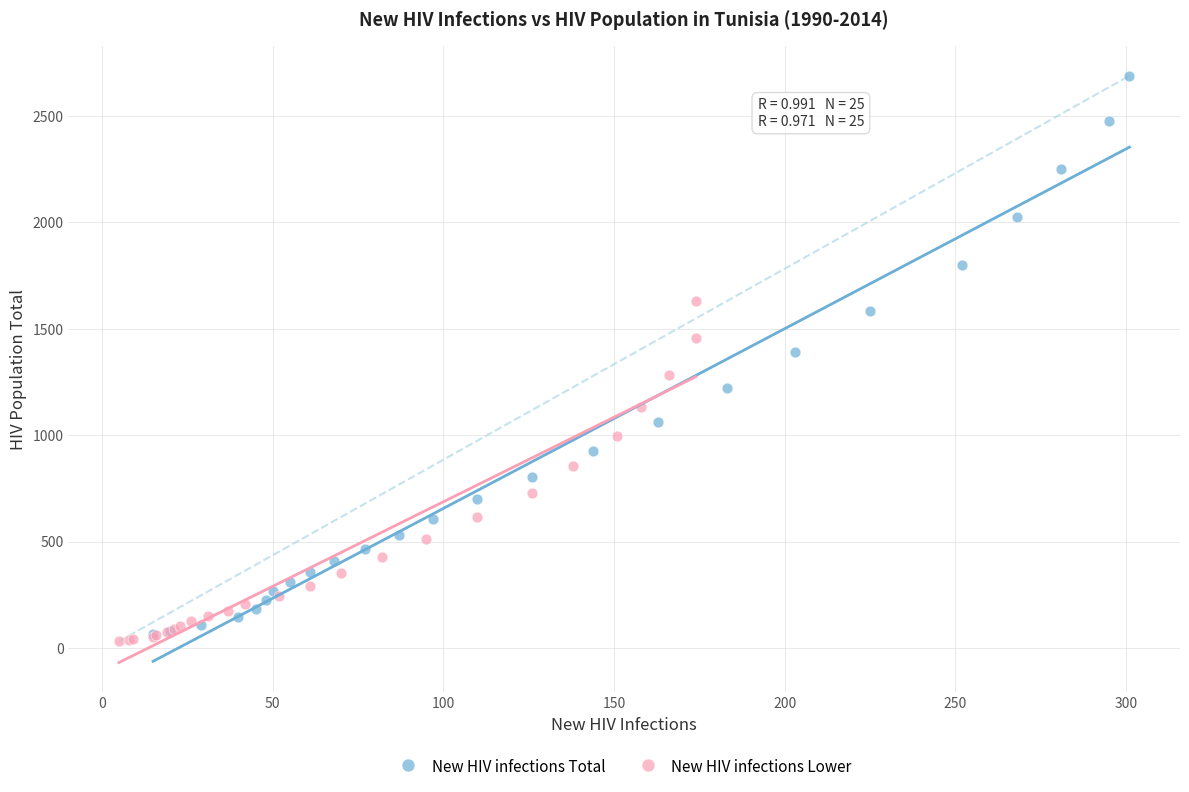

What are all the series names shown in the legend?

New HIV infections Total, New HIV infections Lower